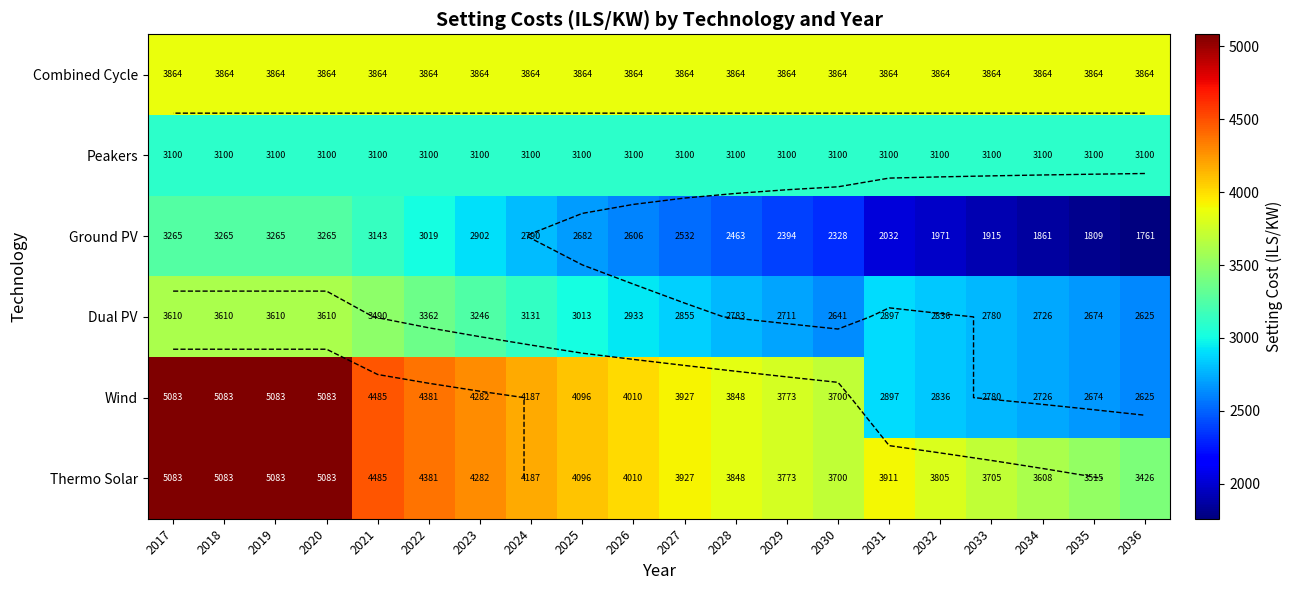

Which series has the widest spread of values?

Wind